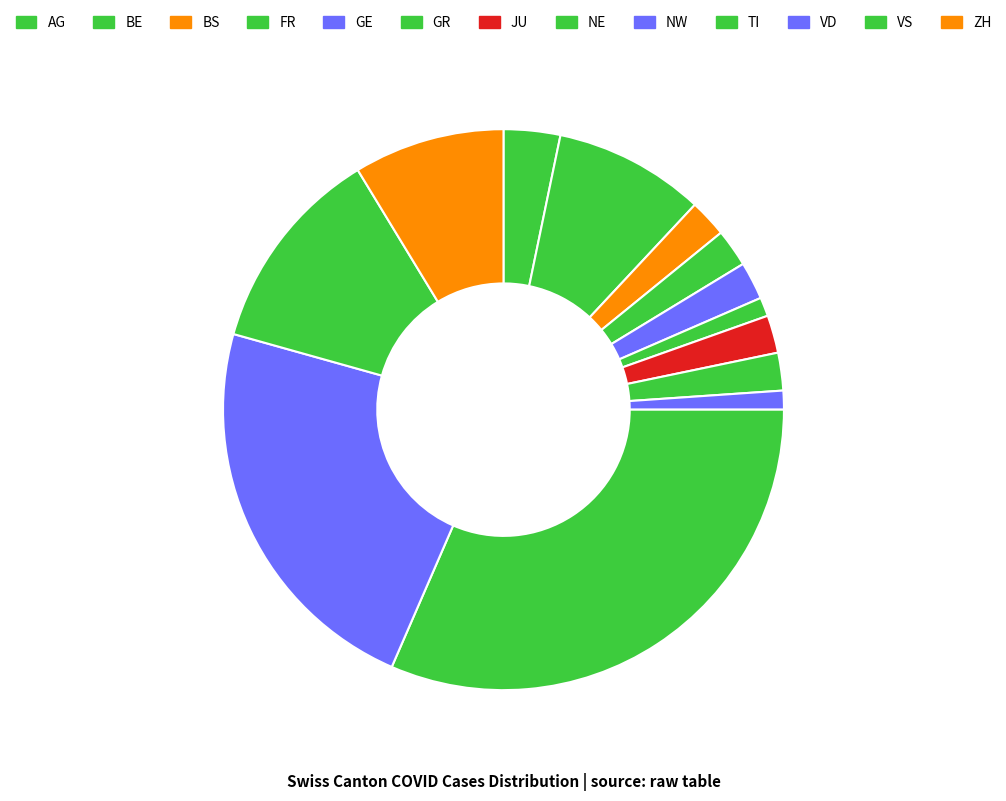

What is the smallest slice in the pie chart?

GR